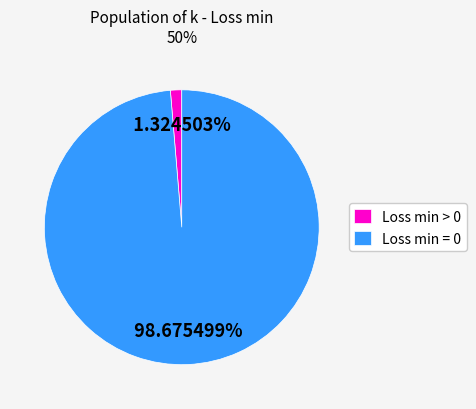

Rank the categories by value from lowest to highest.

Loss min > 0, Loss min = 0